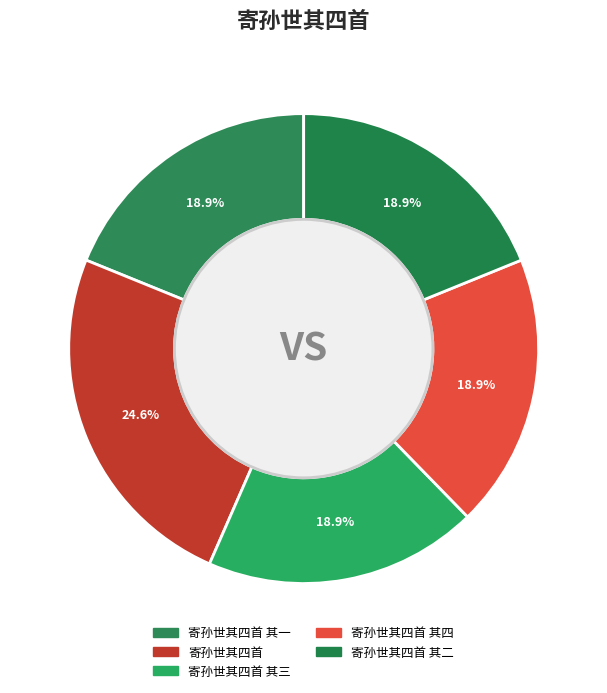

Combined, do 寄孙世其四首 and 寄孙世其四首 其二 account for over 50%?

No